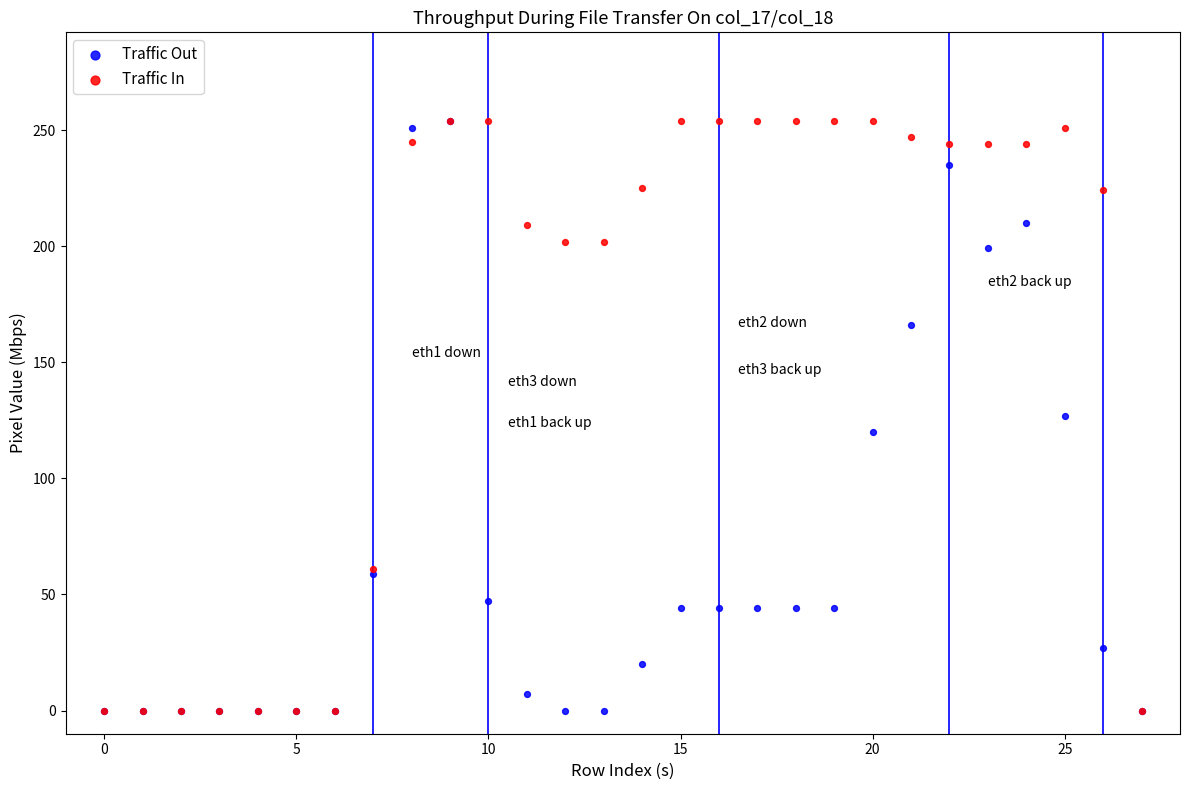

What are all the series names shown in the legend?

Traffic Out, Traffic In